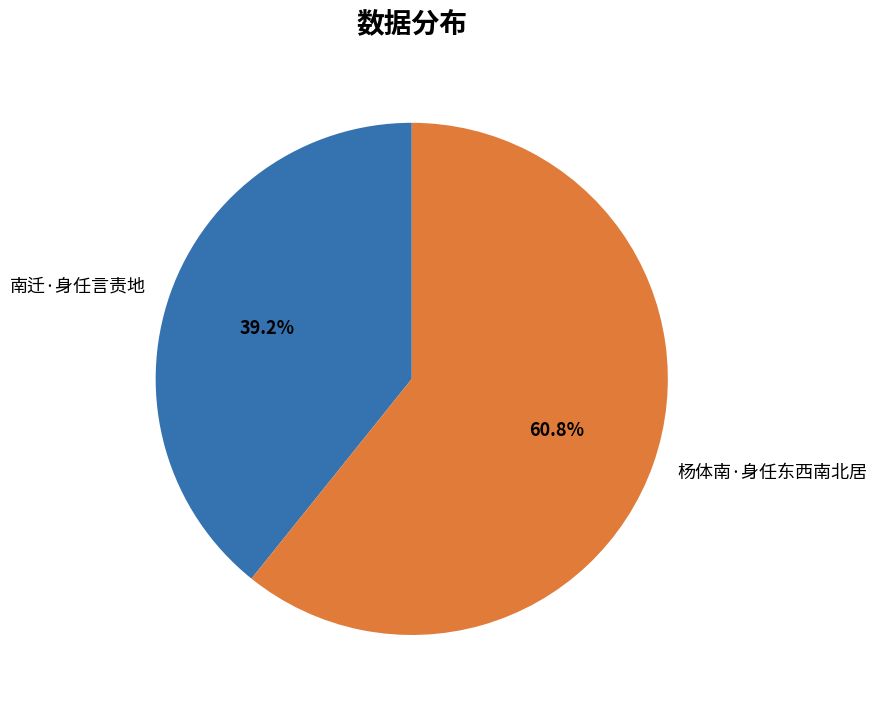

How many slices are in this pie chart?

2